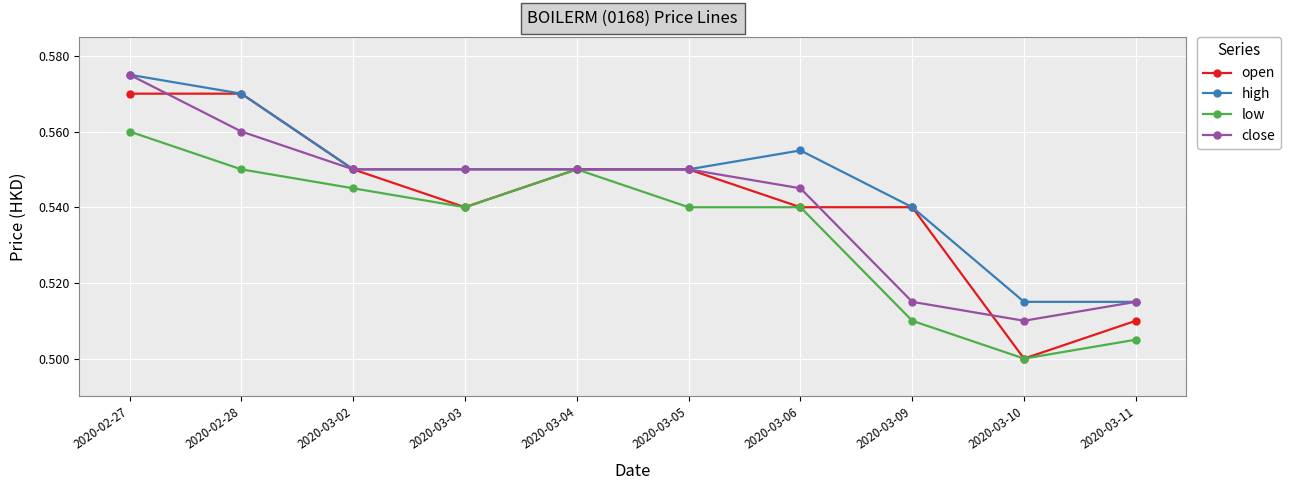

What are all the series names shown in the legend?

open, high, low, close